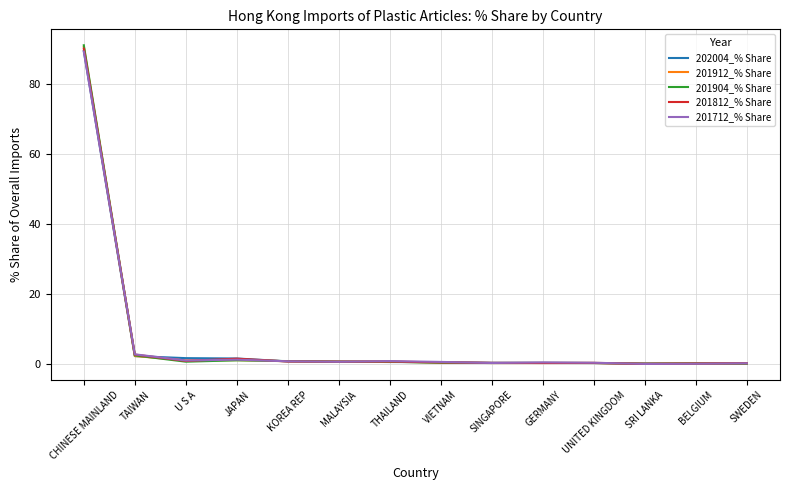

At which category is the sum across all series the highest?

CHINESE MAINLAND